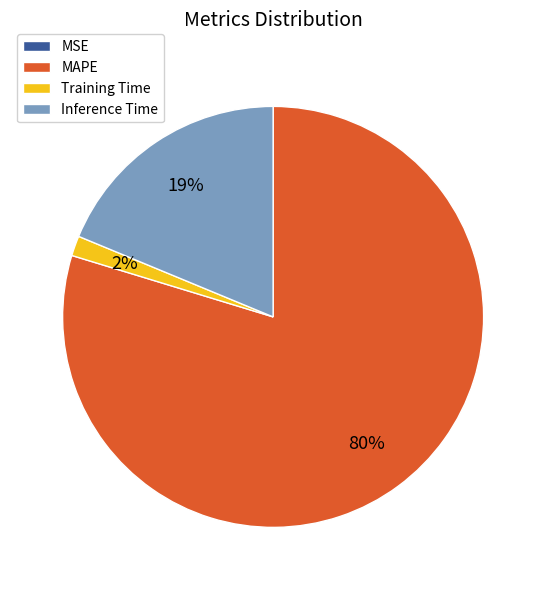

Is the sum of Inference Time and Training Time greater than half?

No